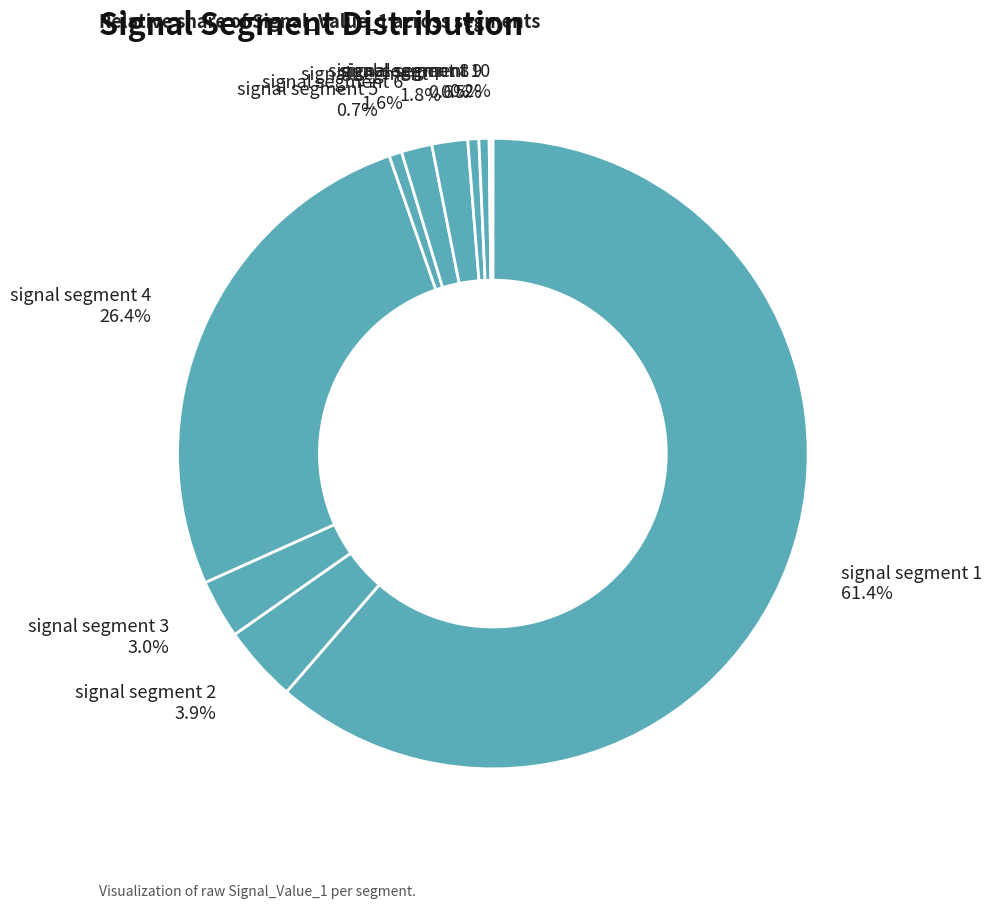

What is the total percentage of signal segment 5 and signal segment 3?

3.7%